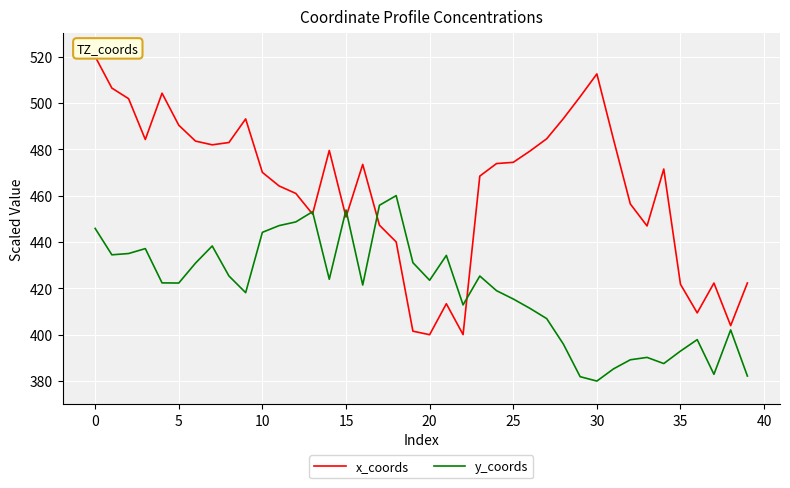

Which series has the largest total across all categories?

x_coords